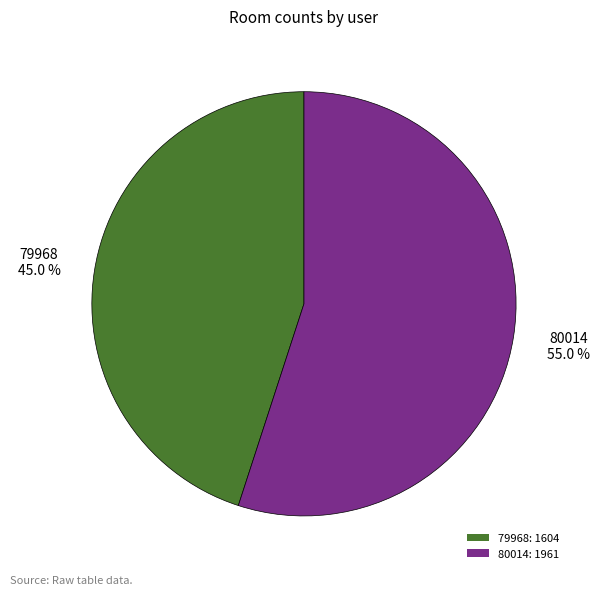

Between 80014 and 79968, which is larger?

80014